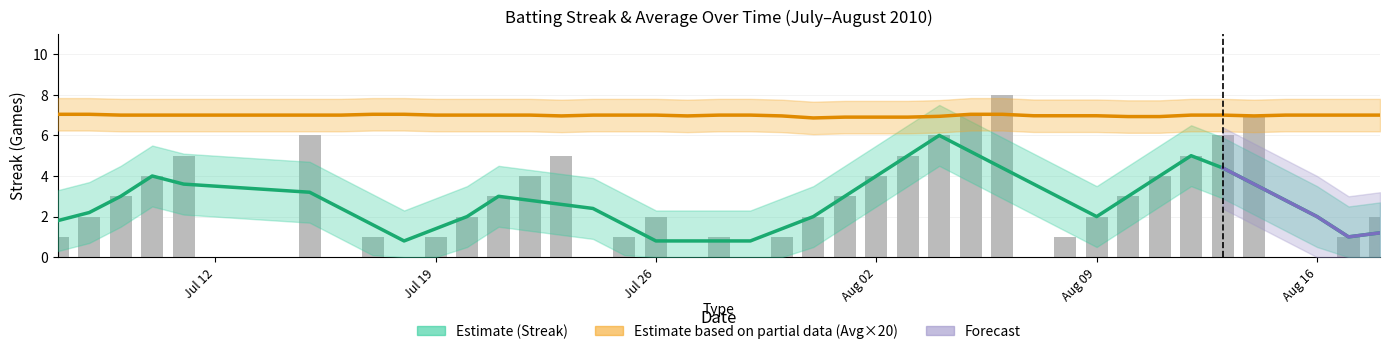

What is the sum of the values at 2010-08-05 and 2010-07-07?

8